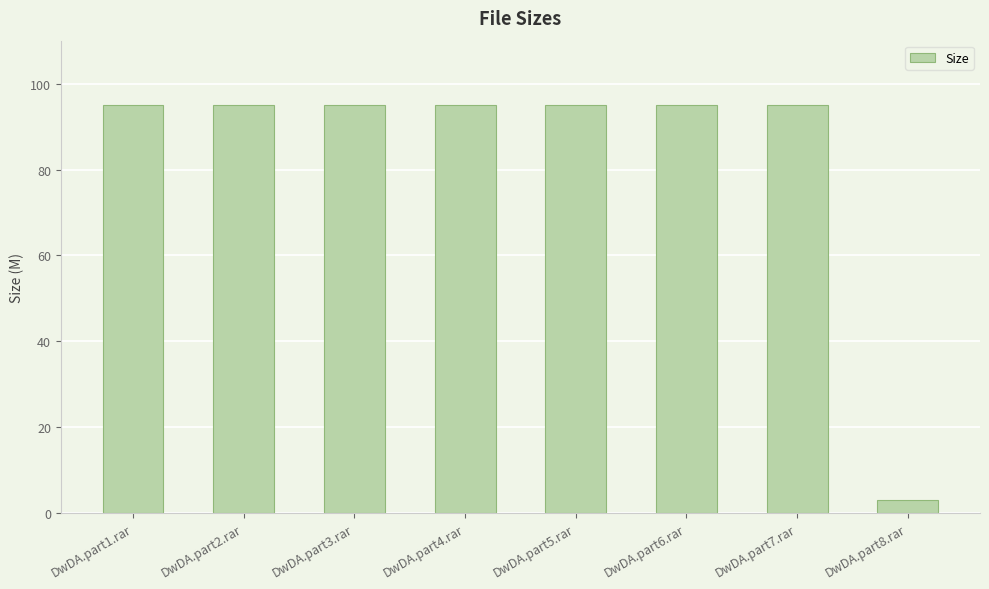

Is it true that the value at DwDA.part7.rar is 19.4?

False